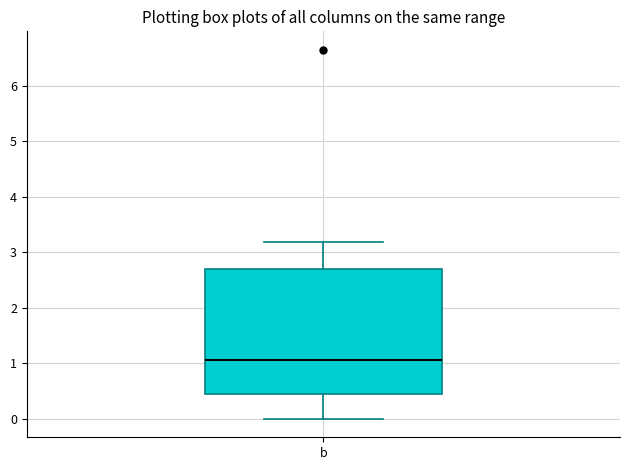

Where does the median line of the box for b sit on the y-axis? The values are not printed on the chart, so give them approximately, as read against the axis.

1.1